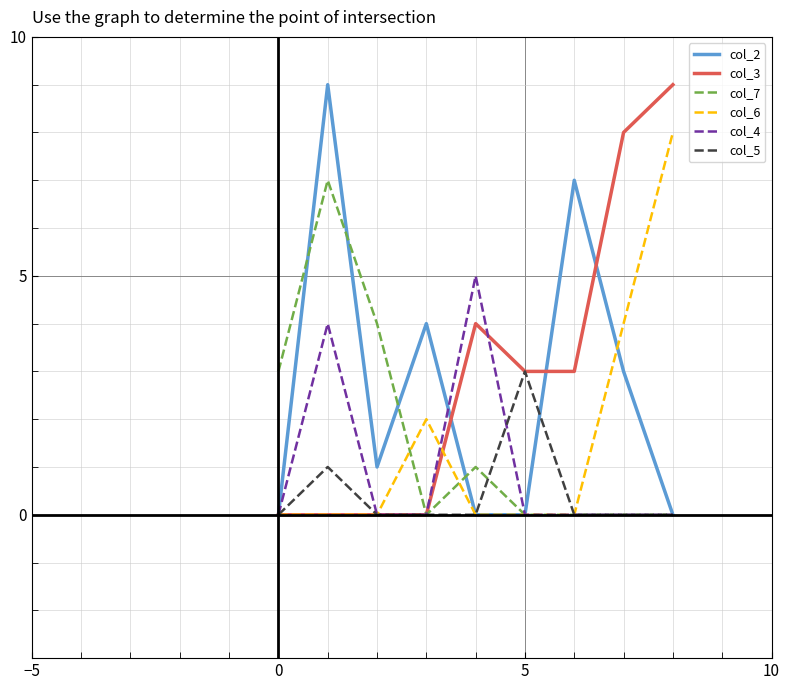

The col_2 series shows 0 at 5. True or false?

True